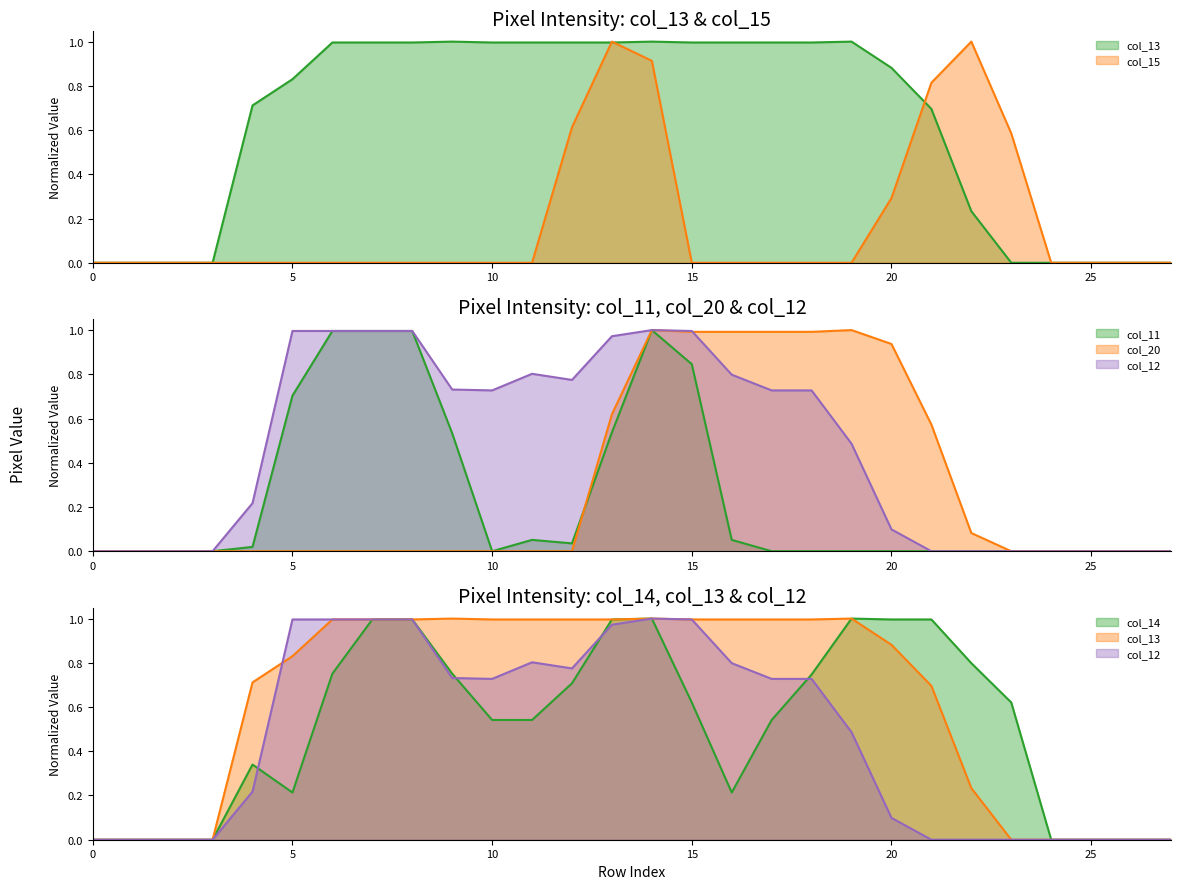

The col_12 series shows 0.7 at 18. True or false?

True